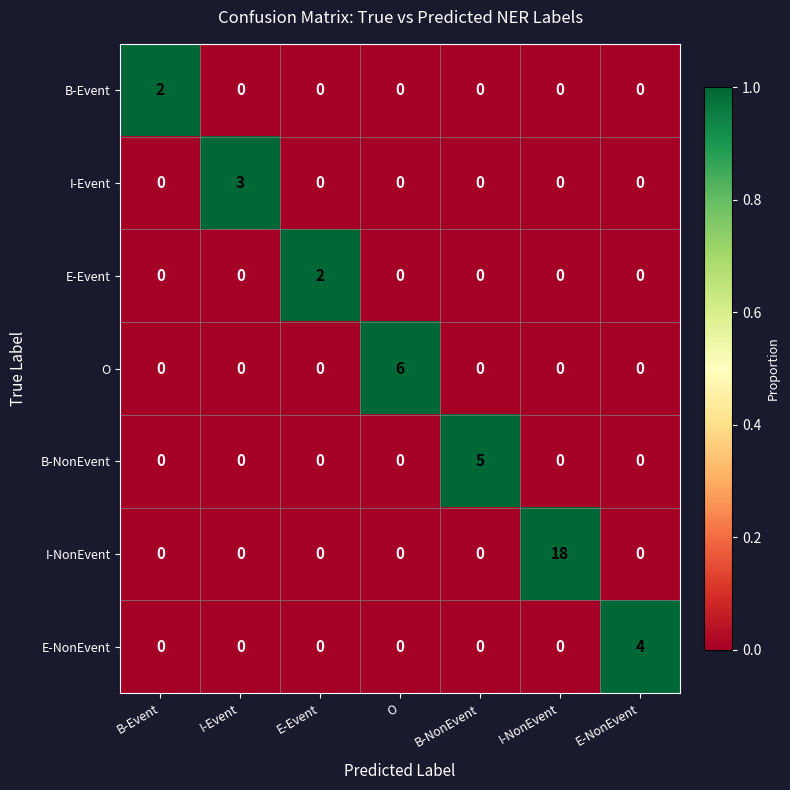

What is the maximum value for E-NonEvent?

4